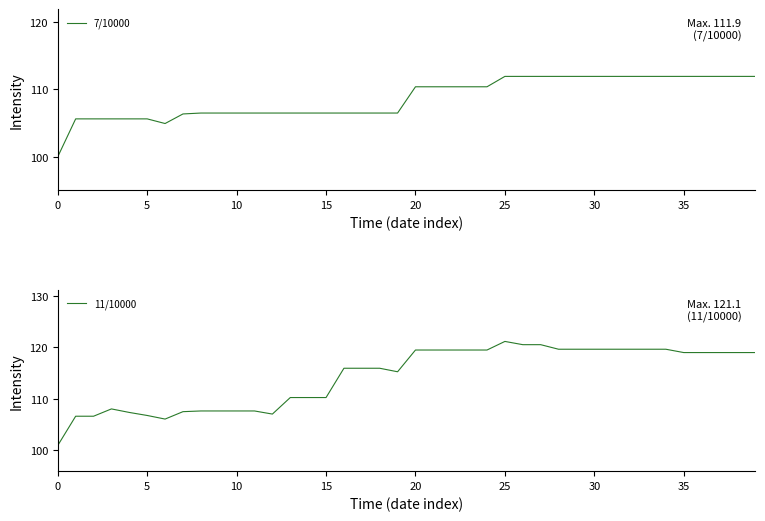

Does the chart have visible grid lines?

No